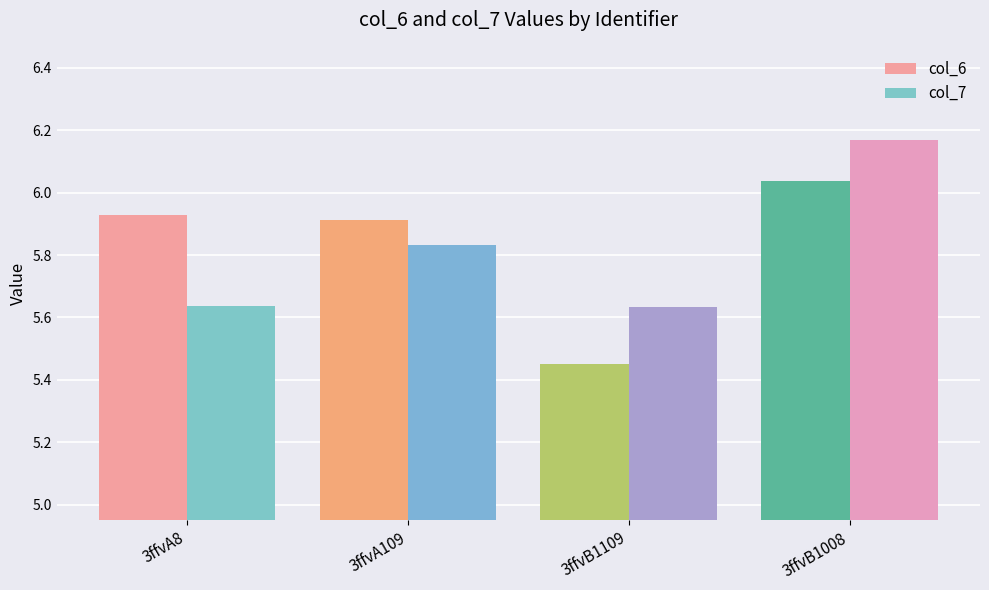

At which label is col_6 closest to 5?

3ffvB1109